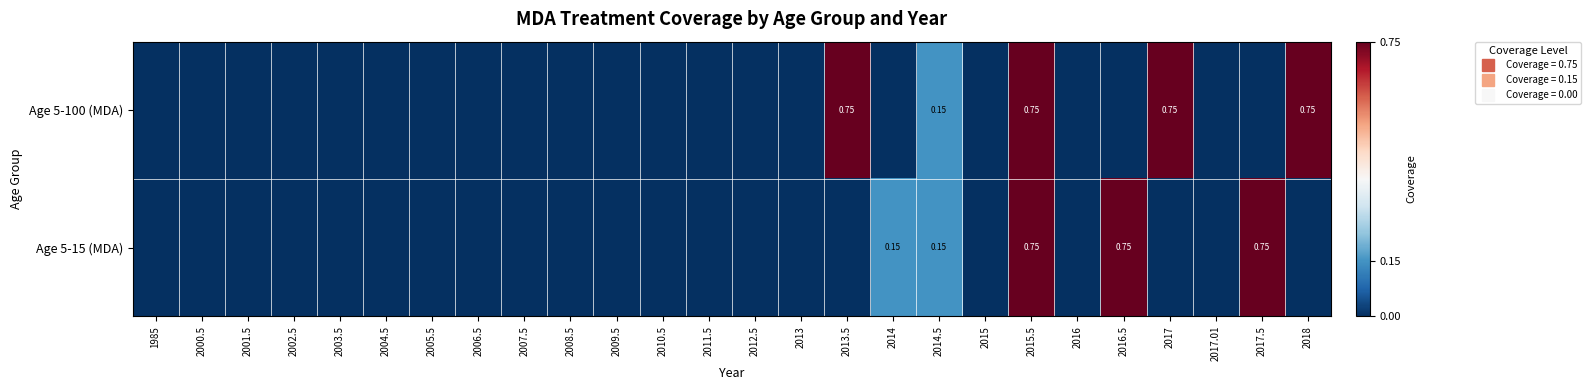

Between 2000.5 and 2014, which series saw the biggest shift?

Age 5-15 (MDA)